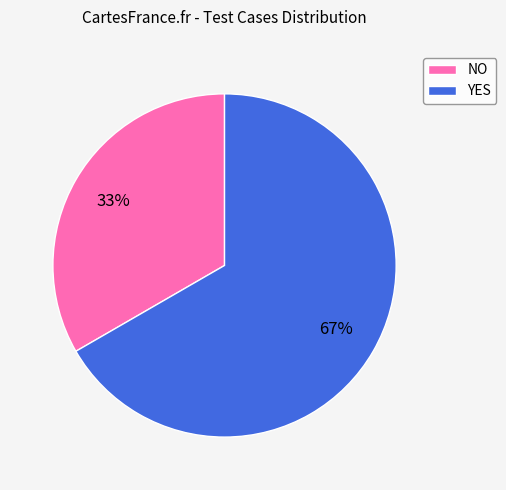

What percentage is the YES slice, to the nearest percent?

67%